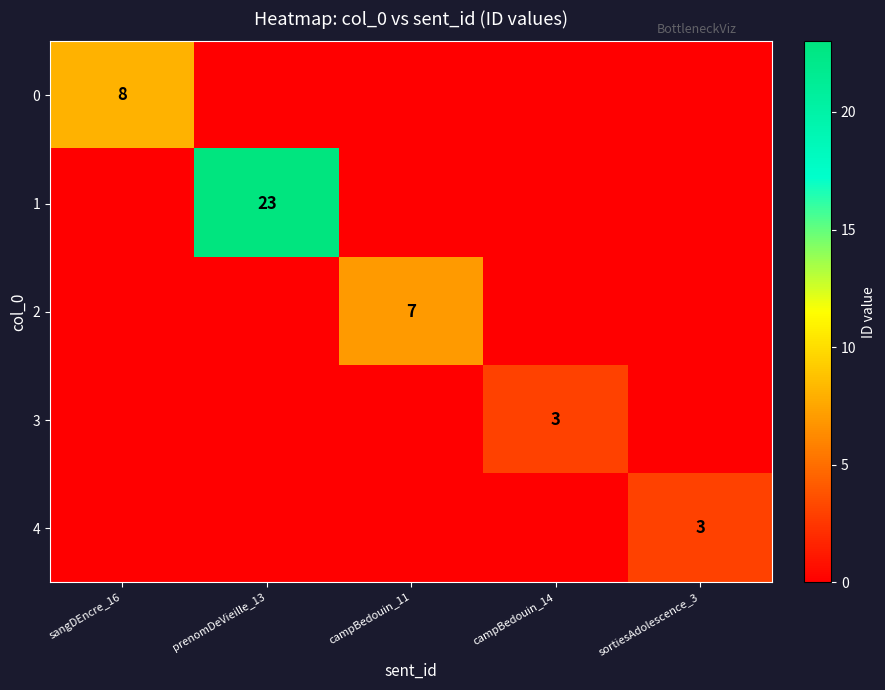

The value of 2 at campBedouin_11 is 2. True or false?

False